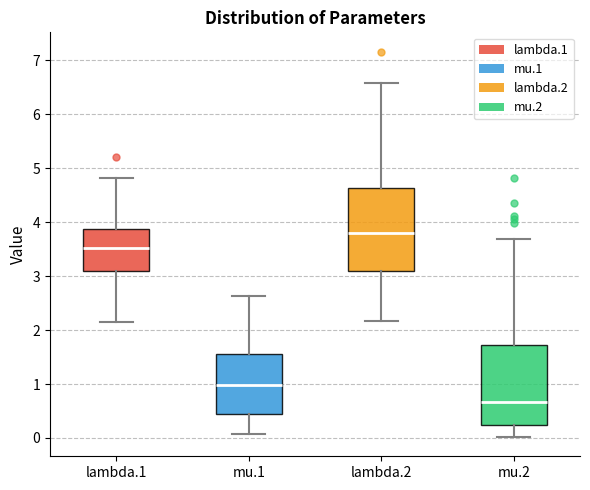

Reading left to right, transcribe this box plot: for each box, give where its median line is, the range the box spans, and where its two whiskers end, as read against the y-axis. The values are not printed on the chart, so give them approximately, as read against the axis.

lambda.1: median 3.5, box 3.1 to 3.9, whiskers 2.2 to 4.8
mu.1: median 1.0, box 0.4 to 1.6, whiskers 0.1 to 2.6
lambda.2: median 3.8, box 3.1 to 4.6, whiskers 2.2 to 6.6
mu.2: median 0.7, box 0.2 to 1.7, whiskers 0.0 to 3.7